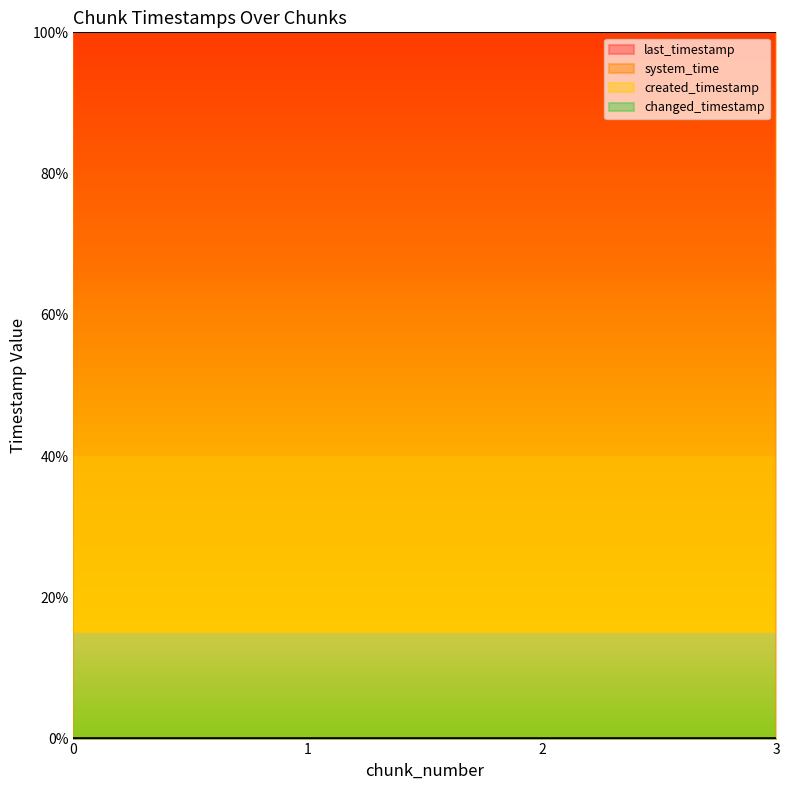

True or false: changed_timestamp and created_timestamp cross at least once.

False